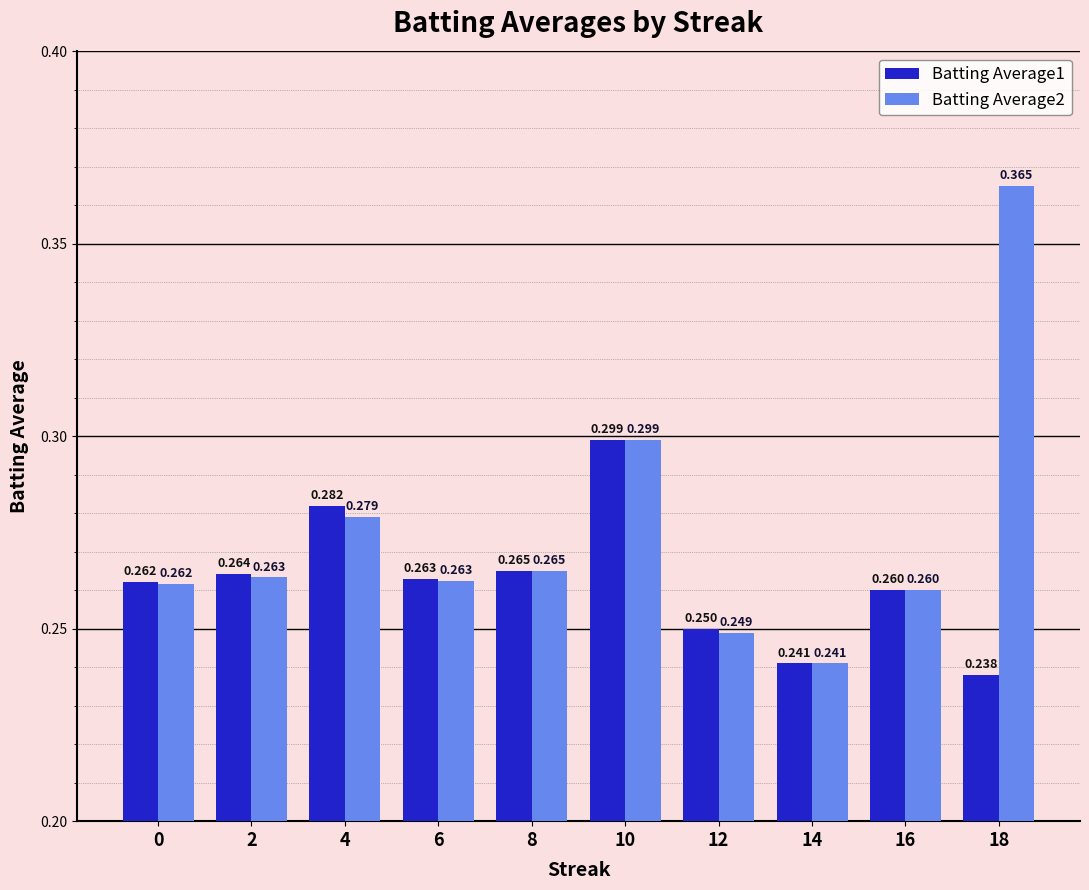

Is the value of Batting Average1 at 10 greater than the value of Batting Average2 at 16?

Yes